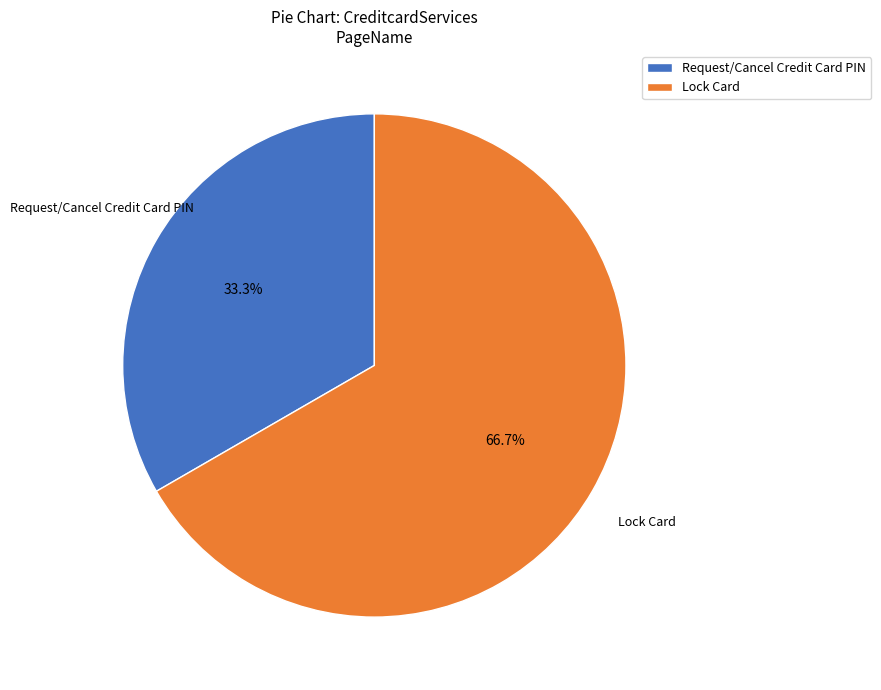

To the nearest percent, what is the average slice percentage?

50%